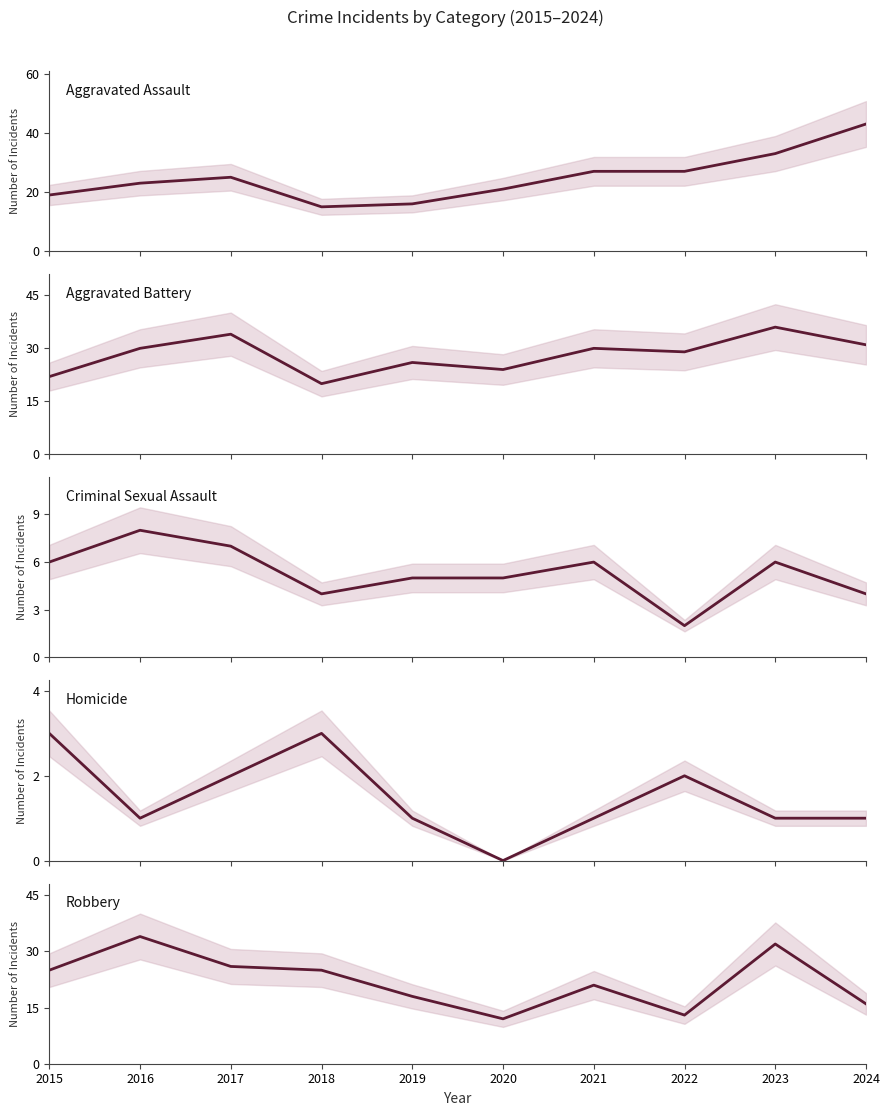

Which series ends up on top after the final intersection of Robbery and Aggravated Assault?

Aggravated Assault